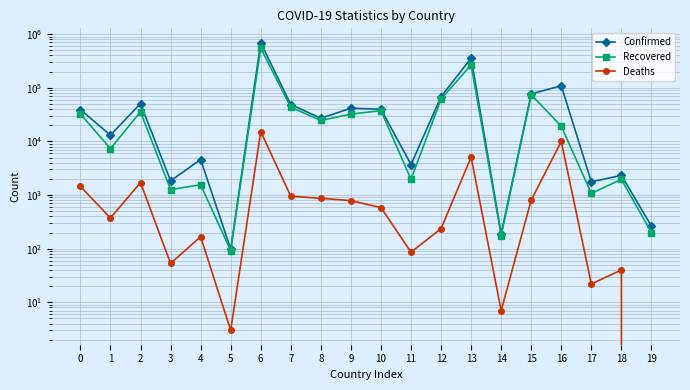

Does the chart have visible grid lines?

Yes